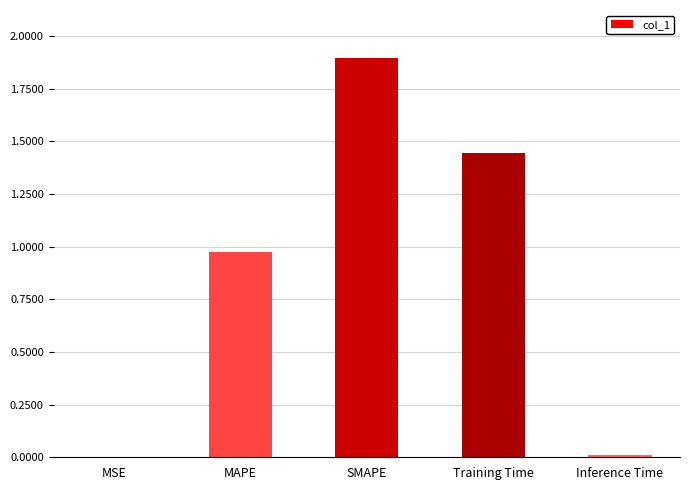

What value does the data have at SMAPE?

1.9